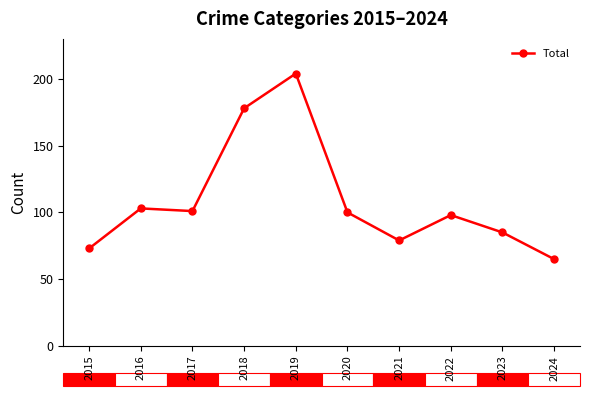

What is the greatest value displayed?

204